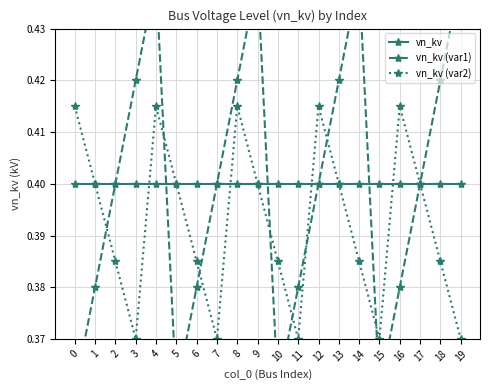

True or false: vn_kv and vn_kv (var1) intersect in this chart.

True